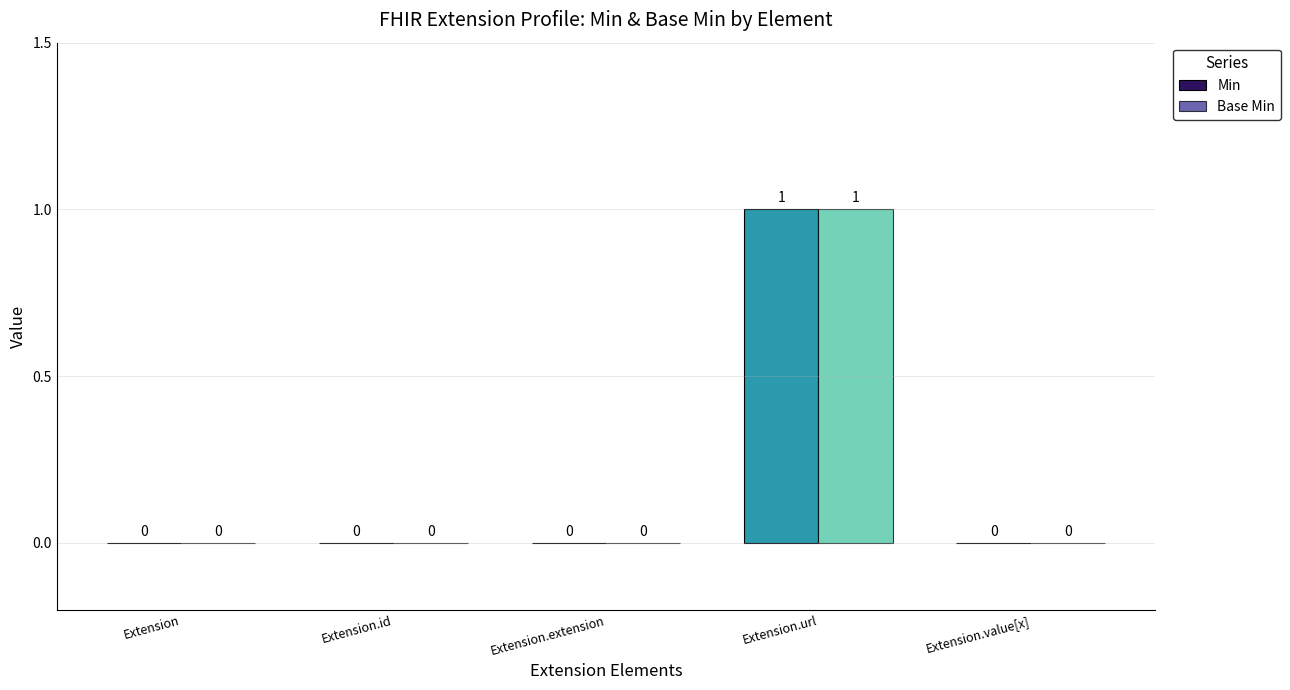

Count the Base Min values in the range 0 to 1.

5